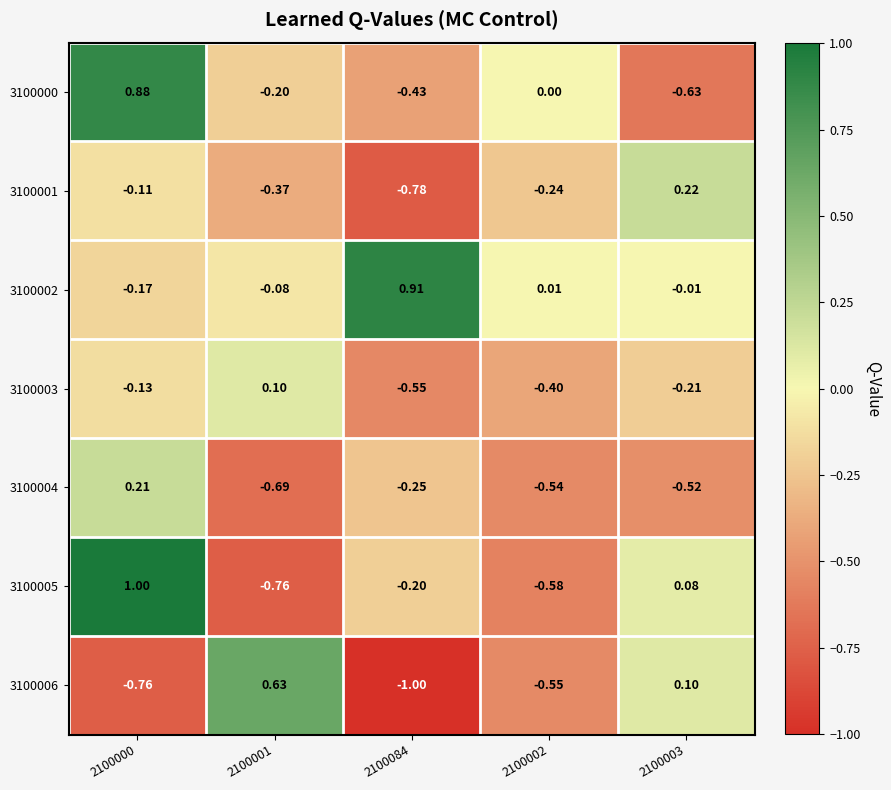

Is the value of 3100005 at 2100084 greater than the value of 3100002 at 2100002?

No